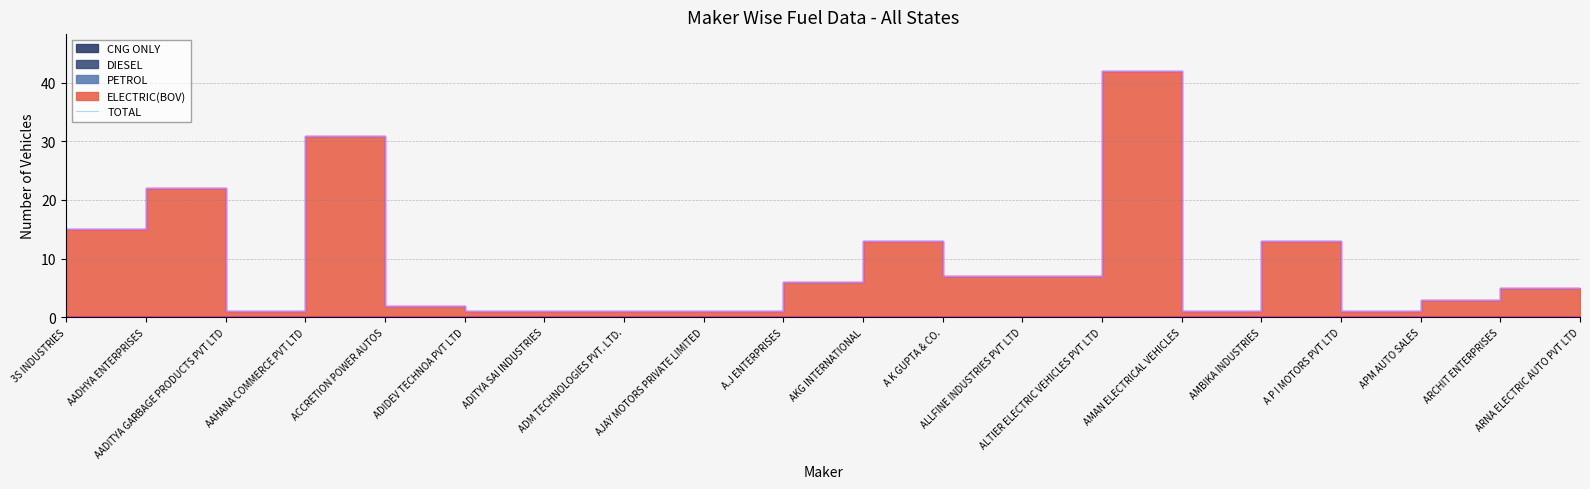

At which label does the data first exceed 5?

3S INDUSTRIES